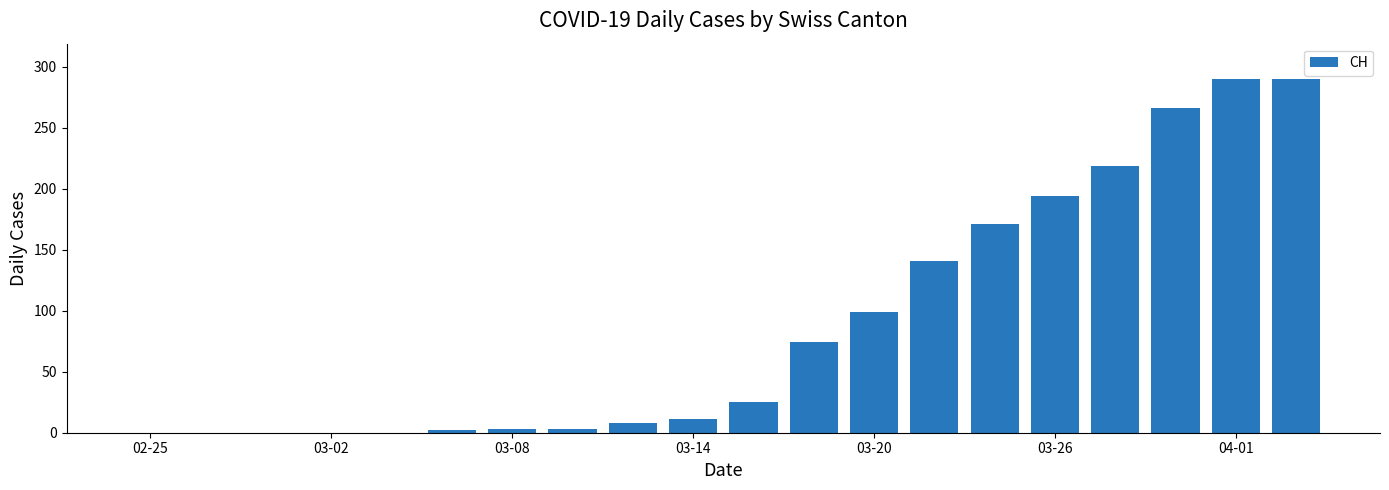

What is the maximum value shown in the chart?

290